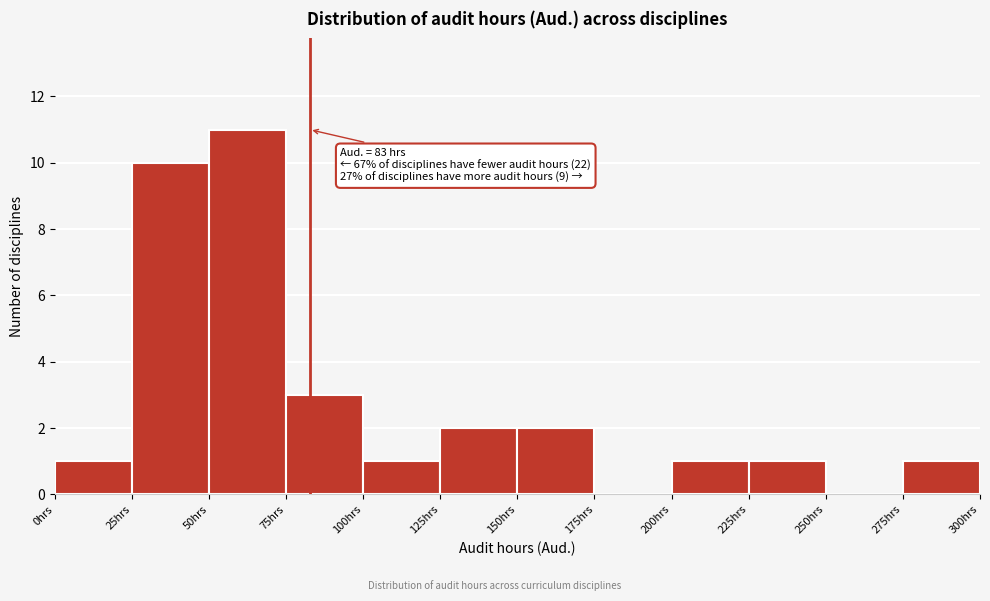

Over which range of the x-axis is the bar tallest?

50 to 75